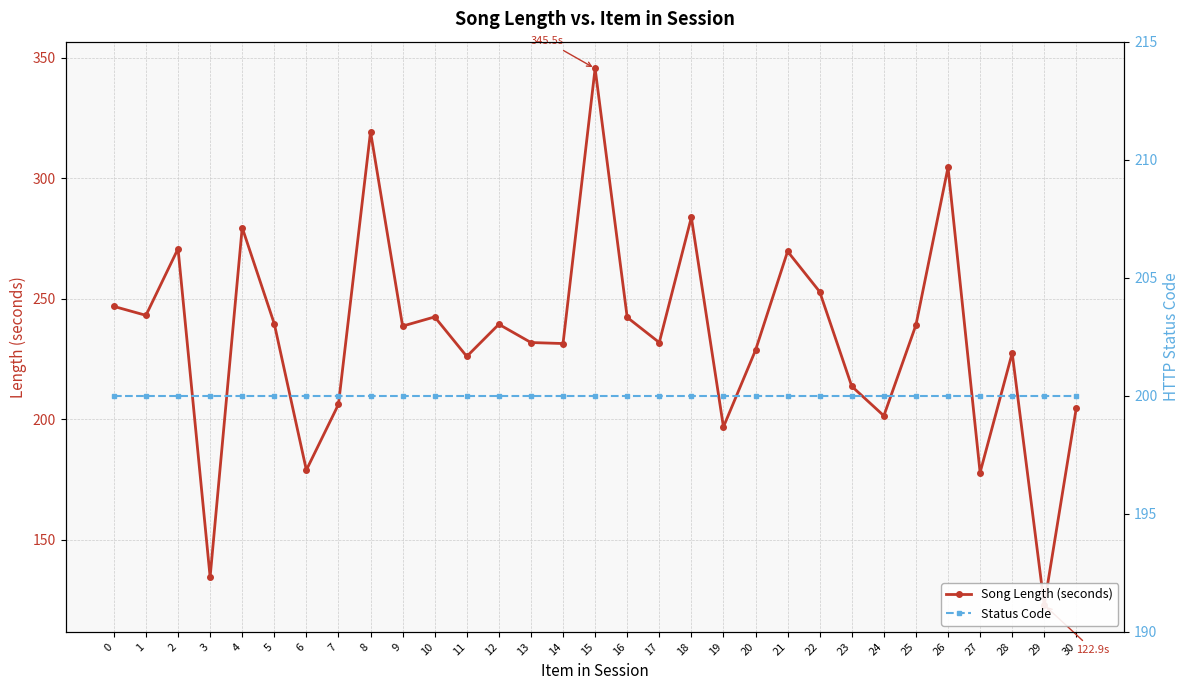

Reading left to right, transcribe all the data shown in this chart.

Song Length (seconds): 246.8	243.1	270.8	134.5	279.5	239.6	178.9	206.1	319.3	238.6	242.4	226.0	239.4	231.8	231.4	345.5	242.3	231.8	283.8	196.8	228.6	269.6	252.9	213.6	201.4	239.1	304.5	177.8	227.4	122.9	204.8
Status Code: 200.0	200.0	200.0	200.0	200.0	200.0	200.0	200.0	200.0	200.0	200.0	200.0	200.0	200.0	200.0	200.0	200.0	200.0	200.0	200.0	200.0	200.0	200.0	200.0	200.0	200.0	200.0	200.0	200.0	200.0	200.0